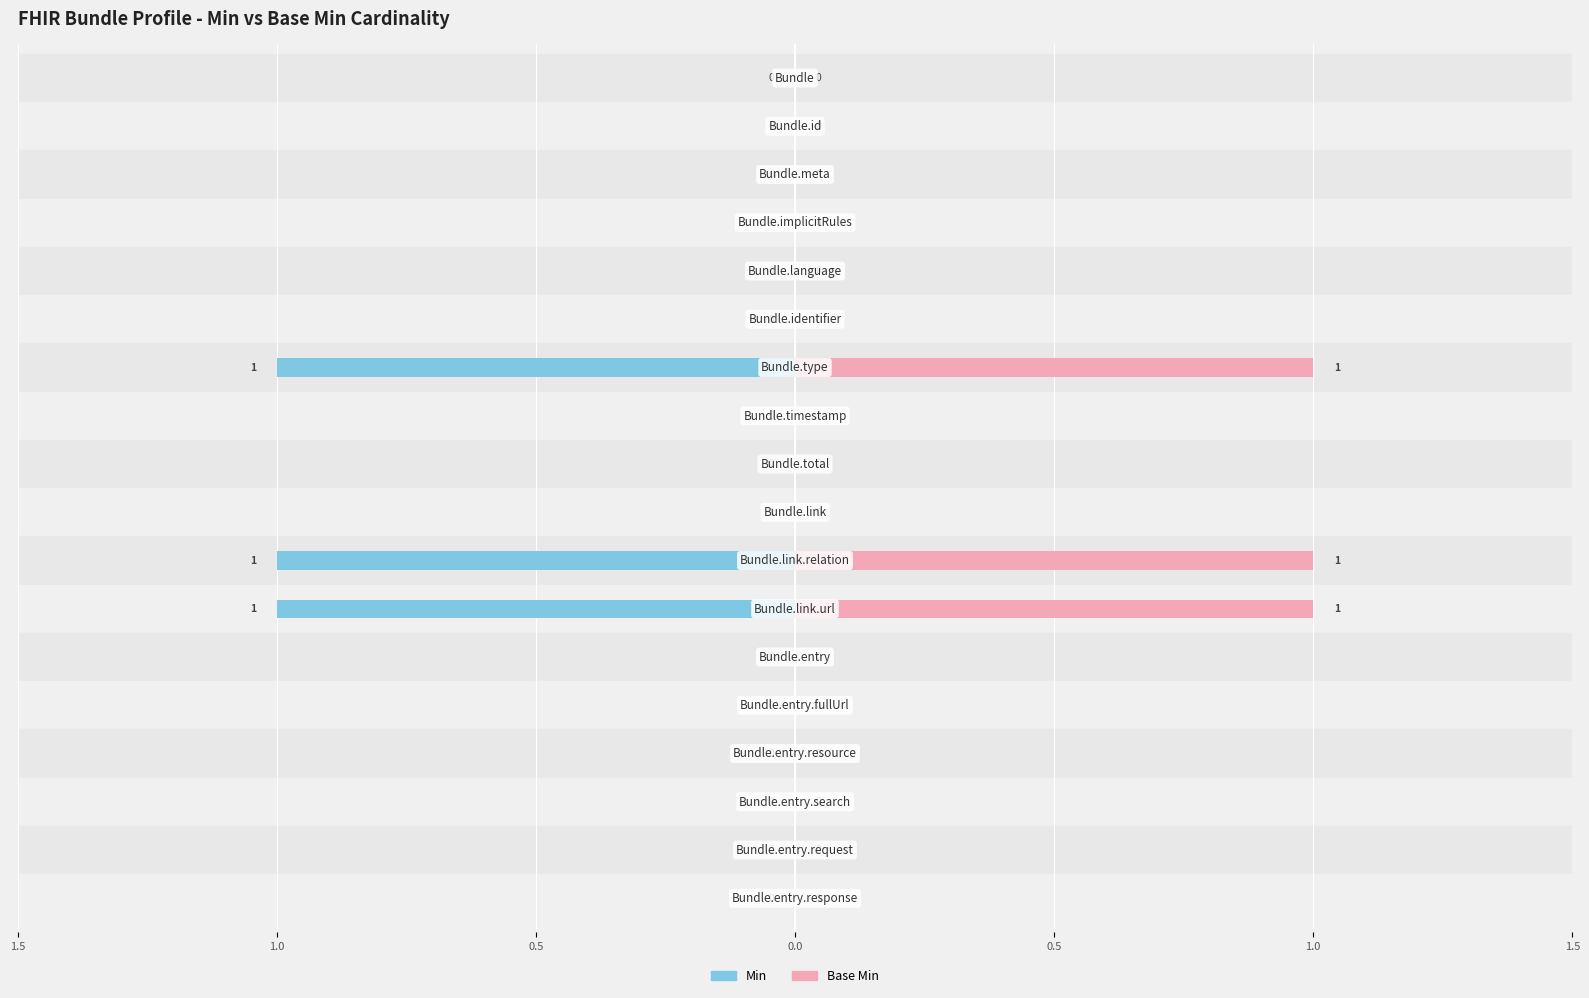

Is the value of Min at 8 greater than the value of Base Min at 1.5?

No